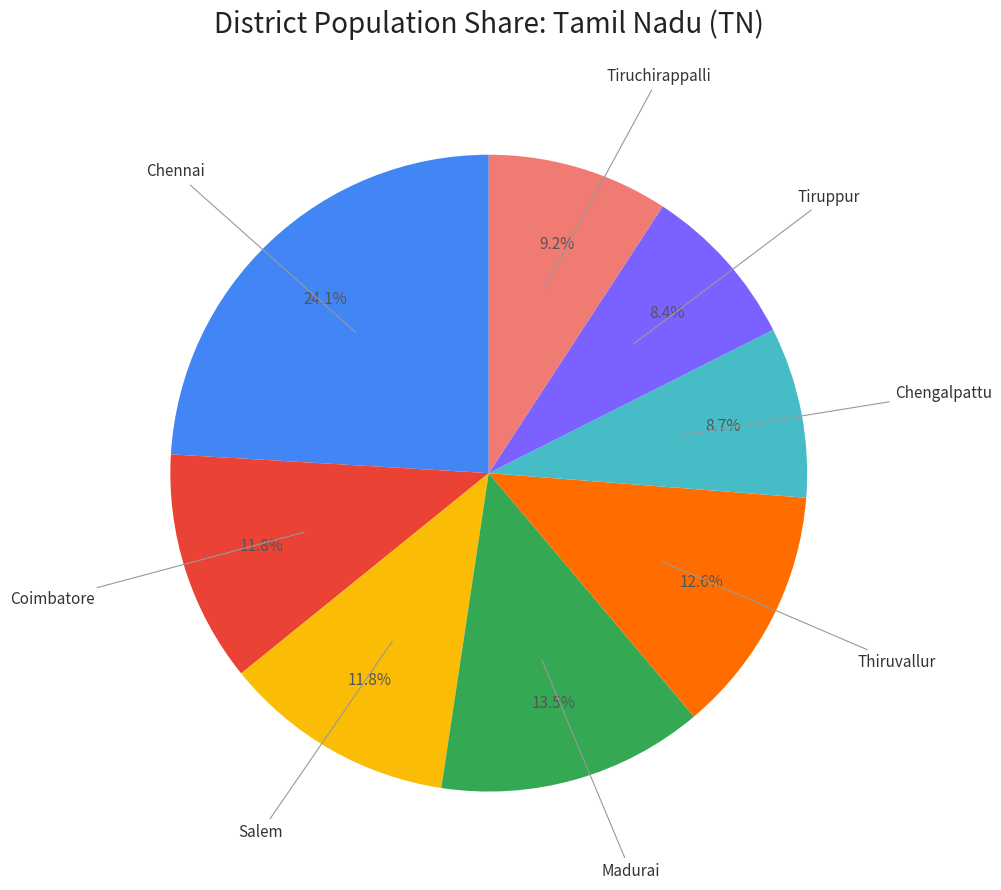

Does any single category account for the majority?

No